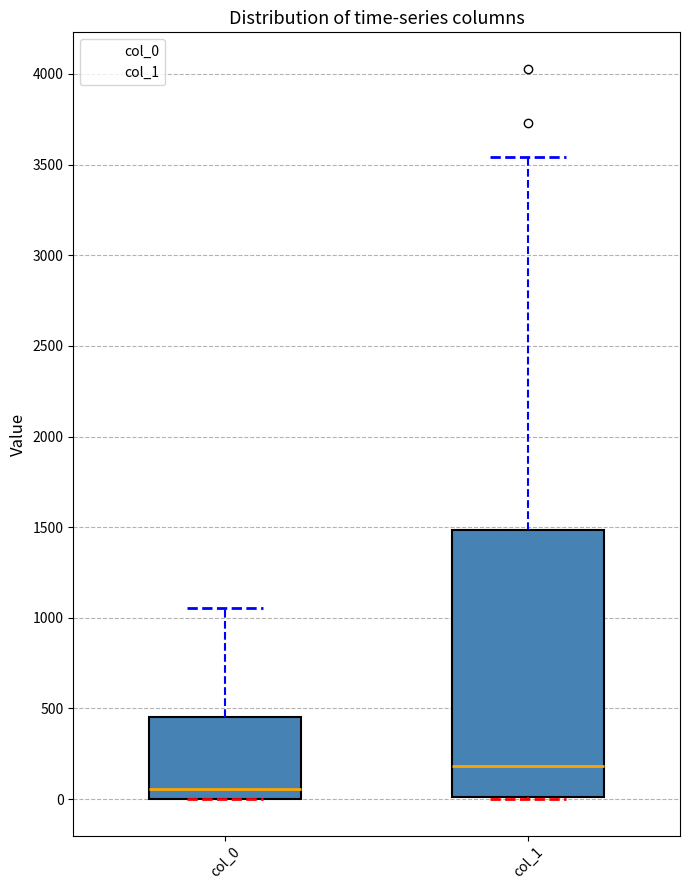

Which box has the lowest median line?

col_0